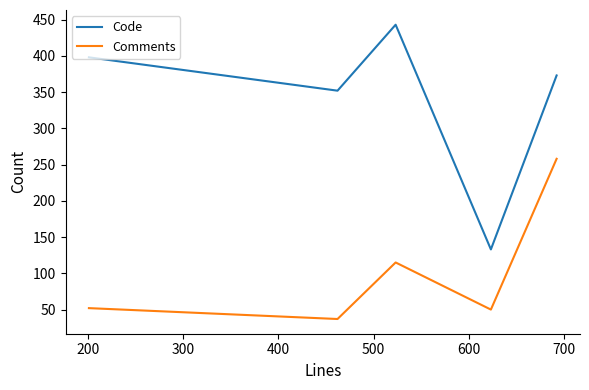

What is the maximum value for Comments?

258